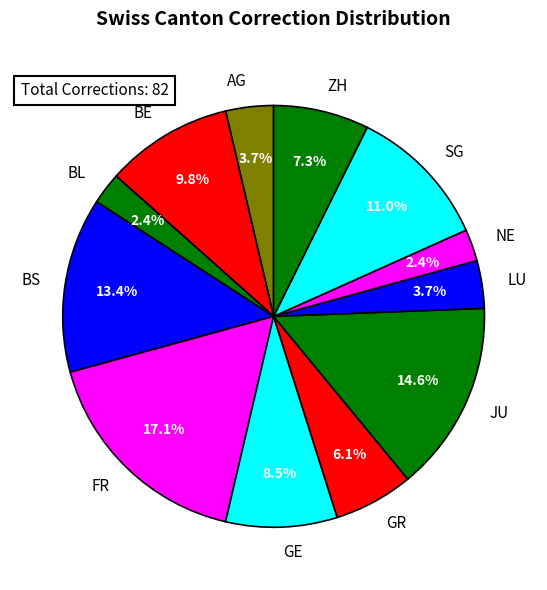

Between BE and FR, which is larger?

FR